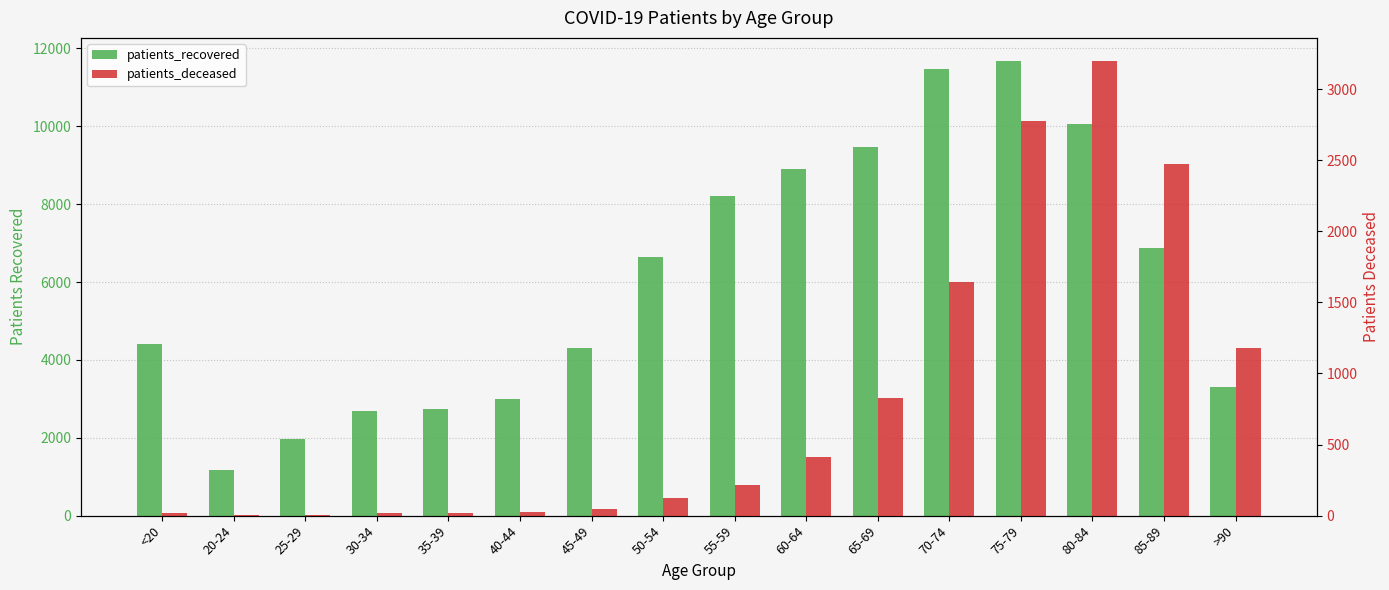

The value of patients_deceased at 30-34 is 16. True or false?

True